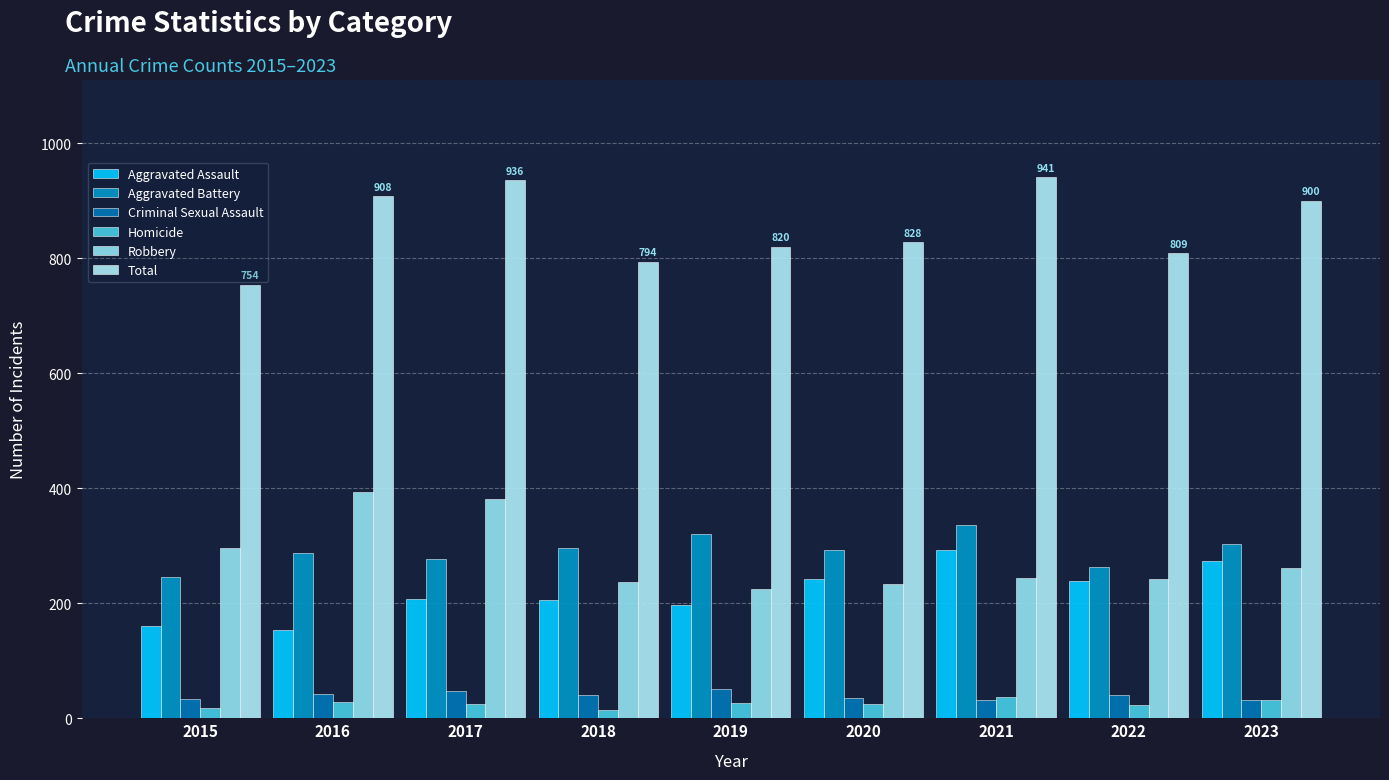

Is it true that Total equals 1284 at 2016?

False